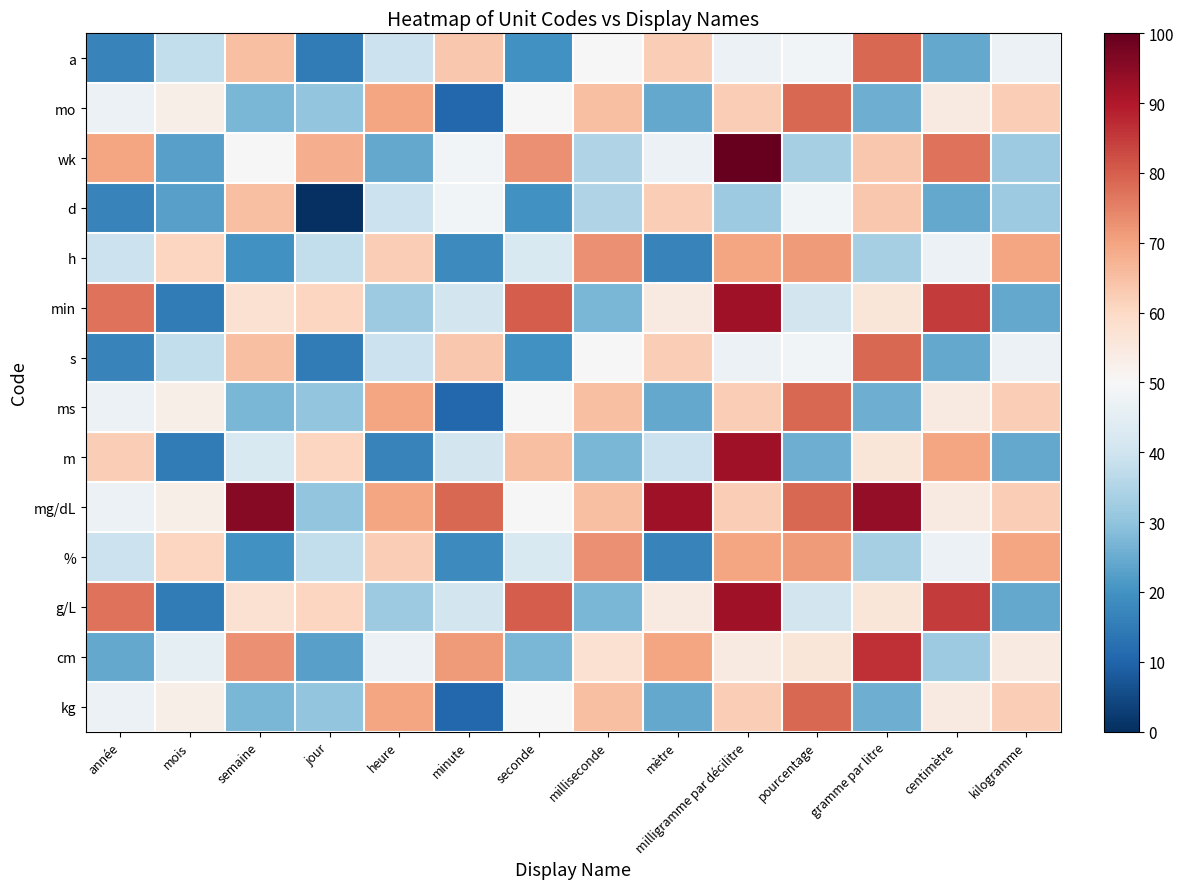

Reading left to right, what are all the values shown in this chart?

a: année=16.7	mois=37.9	semaine=65.2	jour=15.2	heure=39.4	minute=63.6	seconde=19.7	milliseconde=50.0	mètre=62.1	milligramme par décilitre=47.0	pourcentage=48.5	gramme par litre=78.8	centimètre=24.2	kilogramme=47.0
mo: année=47.0	mois=53.0	semaine=27.3	jour=30.3	heure=69.7	minute=10.6	seconde=50.0	milliseconde=65.2	mètre=24.2	milligramme par décilitre=62.1	pourcentage=78.8	gramme par litre=25.8	centimètre=54.5	kilogramme=62.1
wk: année=69.7	mois=22.7	semaine=50.0	jour=68.2	heure=24.2	minute=48.5	seconde=72.7	milliseconde=34.8	mètre=47.0	milligramme par décilitre=100.0	pourcentage=33.3	gramme par litre=63.6	centimètre=77.3	kilogramme=31.8
d: année=16.7	mois=22.7	semaine=65.2	jour=0.0	heure=39.4	minute=48.5	seconde=19.7	milliseconde=34.8	mètre=62.1	milligramme par décilitre=31.8	pourcentage=48.5	gramme par litre=63.6	centimètre=24.2	kilogramme=31.8
h: année=39.4	mois=60.6	semaine=19.7	jour=37.9	heure=62.1	minute=18.2	seconde=42.4	milliseconde=72.7	mètre=16.7	milligramme par décilitre=69.7	pourcentage=71.2	gramme par litre=33.3	centimètre=47.0	kilogramme=69.7
min: année=77.3	mois=15.2	semaine=57.6	jour=60.6	heure=31.8	minute=40.9	seconde=80.3	milliseconde=27.3	mètre=54.5	milligramme par décilitre=92.4	pourcentage=40.9	gramme par litre=56.1	centimètre=84.8	kilogramme=24.2
s: année=16.7	mois=37.9	semaine=65.2	jour=15.2	heure=39.4	minute=63.6	seconde=19.7	milliseconde=50.0	mètre=62.1	milligramme par décilitre=47.0	pourcentage=48.5	gramme par litre=78.8	centimètre=24.2	kilogramme=47.0
ms: année=47.0	mois=53.0	semaine=27.3	jour=30.3	heure=69.7	minute=10.6	seconde=50.0	milliseconde=65.2	mètre=24.2	milligramme par décilitre=62.1	pourcentage=78.8	gramme par litre=25.8	centimètre=54.5	kilogramme=62.1
m: année=62.1	mois=15.2	semaine=42.4	jour=60.6	heure=16.7	minute=40.9	seconde=65.2	milliseconde=27.3	mètre=39.4	milligramme par décilitre=92.4	pourcentage=25.8	gramme par litre=56.1	centimètre=69.7	kilogramme=24.2
mg/dL: année=47.0	mois=53.0	semaine=95.5	jour=30.3	heure=69.7	minute=78.8	seconde=50.0	milliseconde=65.2	mètre=92.4	milligramme par décilitre=62.1	pourcentage=78.8	gramme par litre=93.9	centimètre=54.5	kilogramme=62.1
%: année=39.4	mois=60.6	semaine=19.7	jour=37.9	heure=62.1	minute=18.2	seconde=42.4	milliseconde=72.7	mètre=16.7	milligramme par décilitre=69.7	pourcentage=71.2	gramme par litre=33.3	centimètre=47.0	kilogramme=69.7
g/L: année=77.3	mois=15.2	semaine=57.6	jour=60.6	heure=31.8	minute=40.9	seconde=80.3	milliseconde=27.3	mètre=54.5	milligramme par décilitre=92.4	pourcentage=40.9	gramme par litre=56.1	centimètre=84.8	kilogramme=24.2
cm: année=24.2	mois=45.5	semaine=72.7	jour=22.7	heure=47.0	minute=71.2	seconde=27.3	milliseconde=57.6	mètre=69.7	milligramme par décilitre=54.5	pourcentage=56.1	gramme par litre=86.4	centimètre=31.8	kilogramme=54.5
kg: année=47.0	mois=53.0	semaine=27.3	jour=30.3	heure=69.7	minute=10.6	seconde=50.0	milliseconde=65.2	mètre=24.2	milligramme par décilitre=62.1	pourcentage=78.8	gramme par litre=25.8	centimètre=54.5	kilogramme=62.1